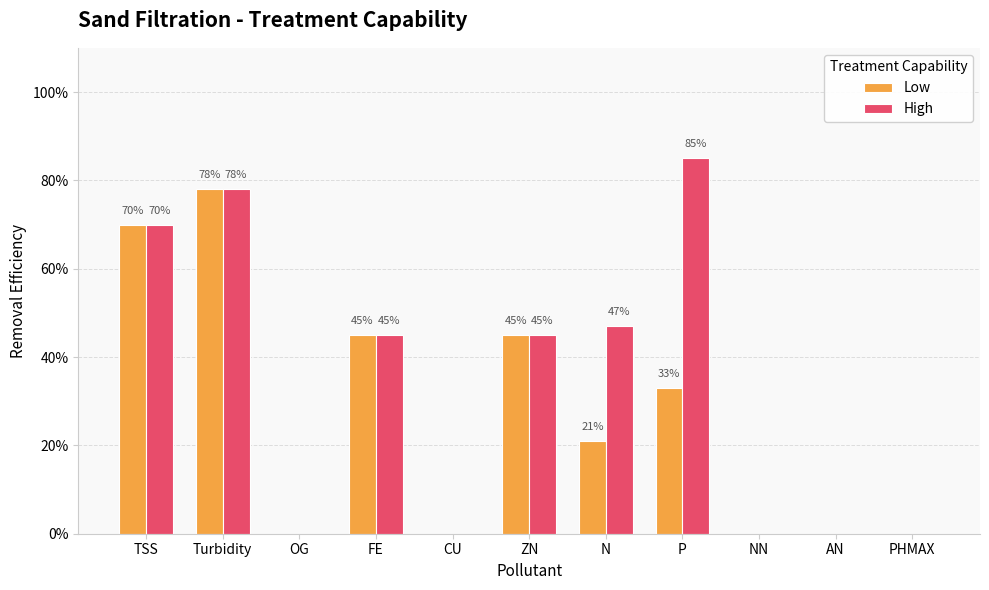

What is the sum of the High values at Turbidity and P?

1.6